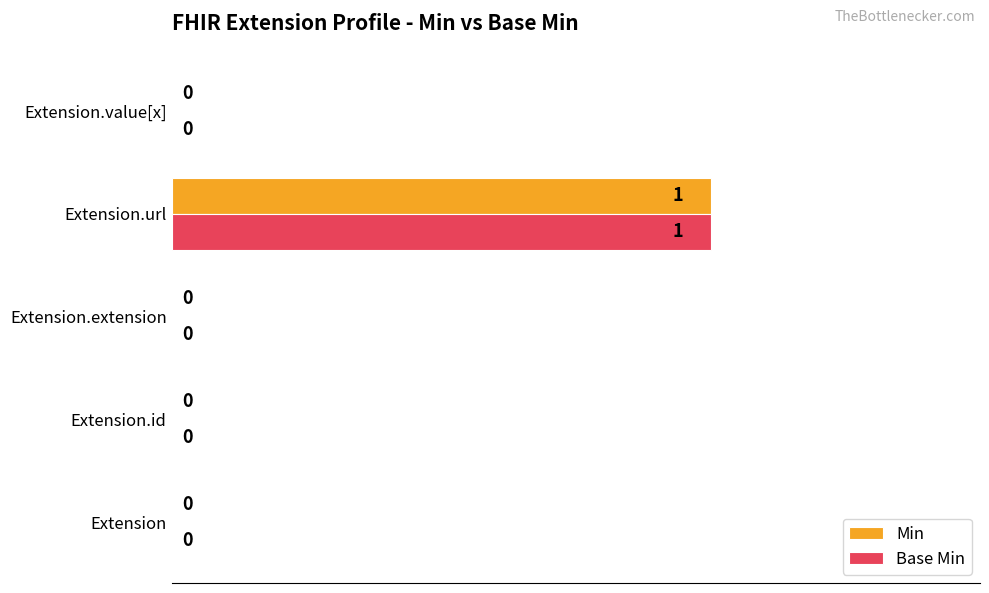

The Min series shows 0 at Extension. True or false?

True